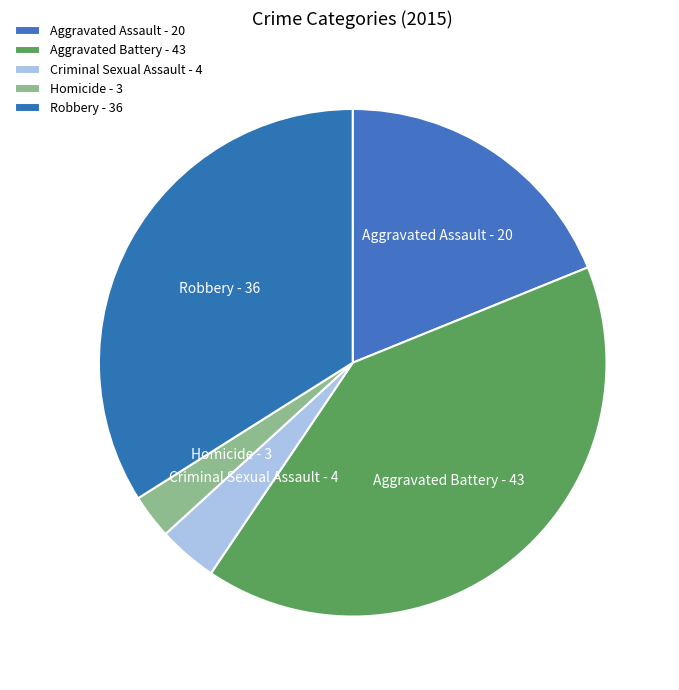

What is the smallest slice in the pie chart?

Homicide